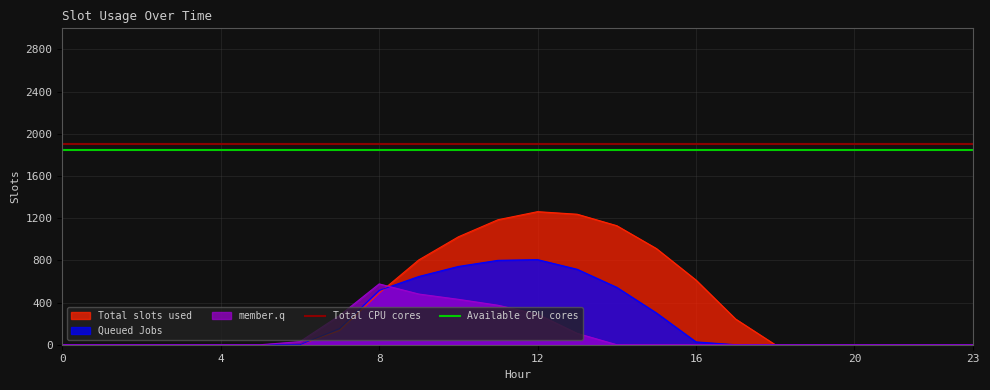

The value of Queued Jobs at 8 is 514.8. True or false?

True